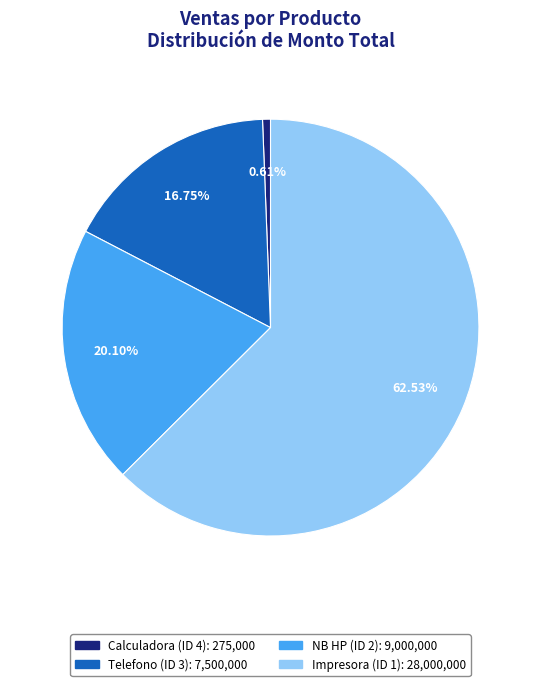

Which slice is the largest?

Impresora (ID 1)